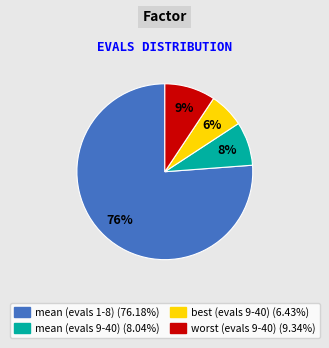

To the nearest percent, what is the combined percentage of best (evals 9-40) and mean (evals 1-8)?

83%